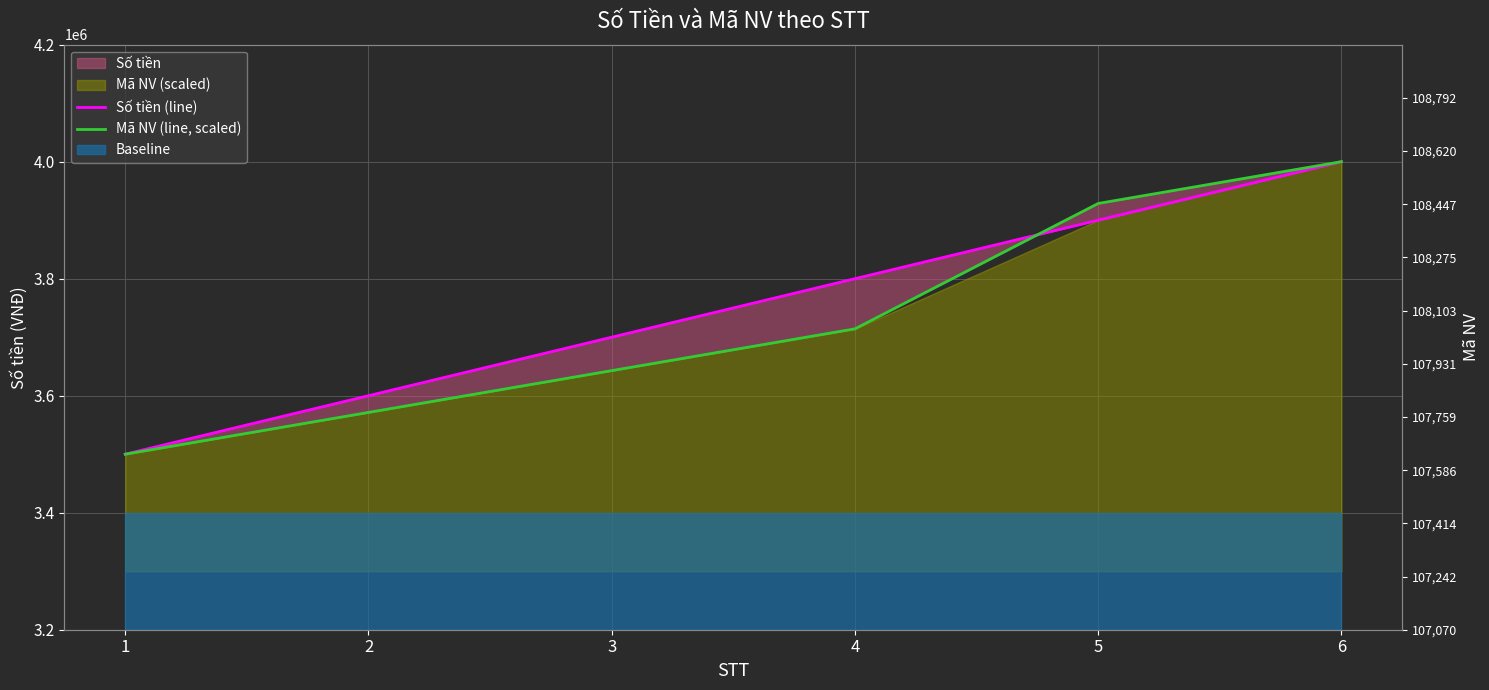

How many Số tiền (line) values are between 3600000 and 3900000?

4